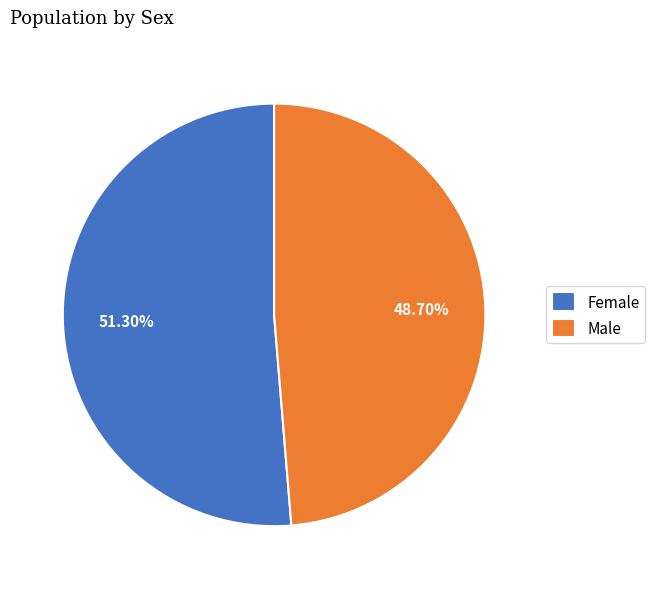

To the nearest percent, what is the difference between the largest and smallest slice percentages?

3%